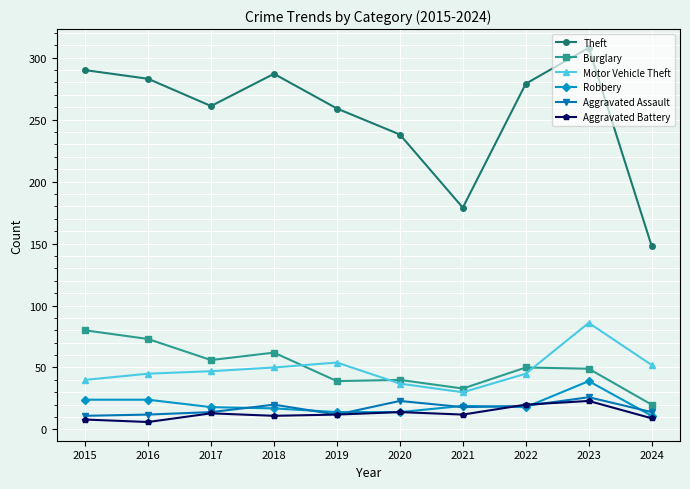

How many Robbery values are between 14 and 24?

8